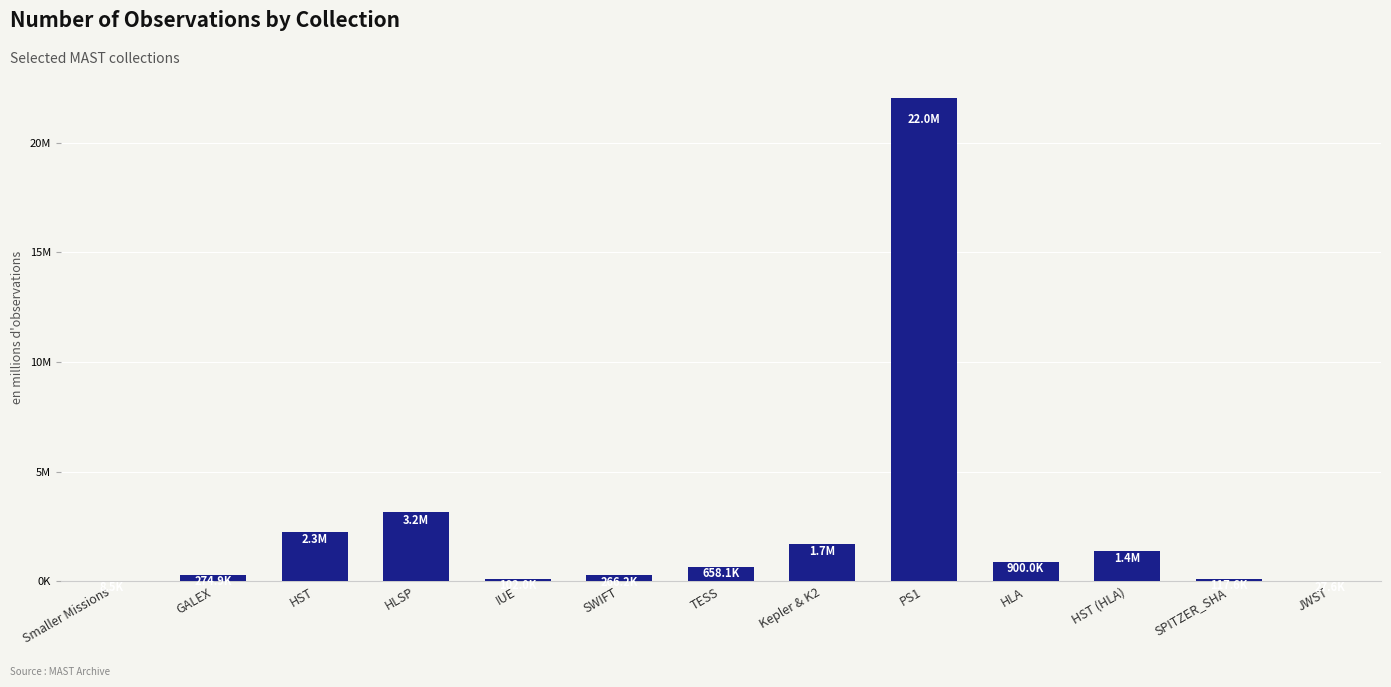

The chart shows a value of 266243 at SWIFT. True or false?

True